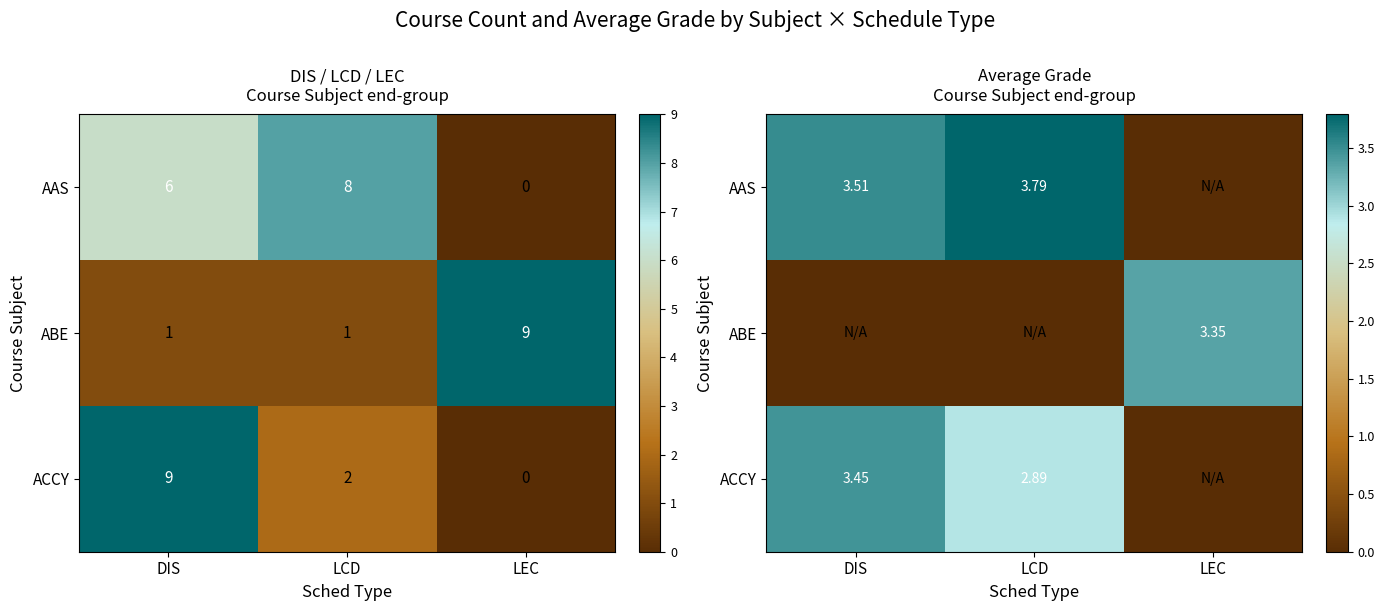

How many values in the ACCY series are below 2?

1